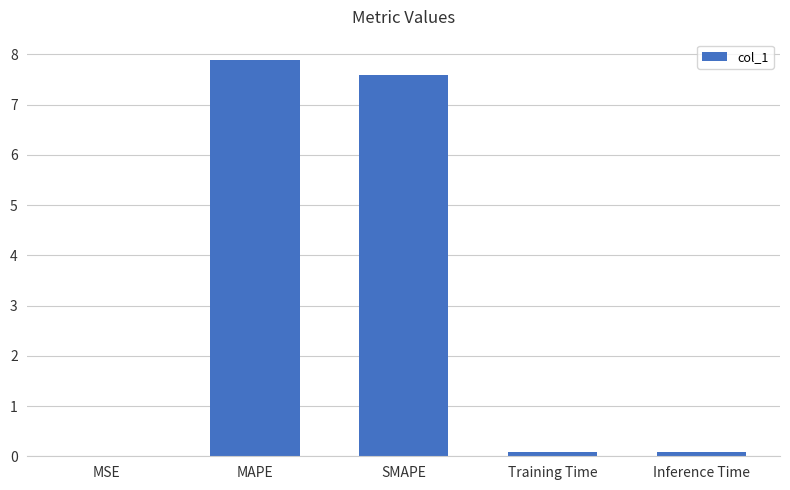

What is the sum of all values?

15.7